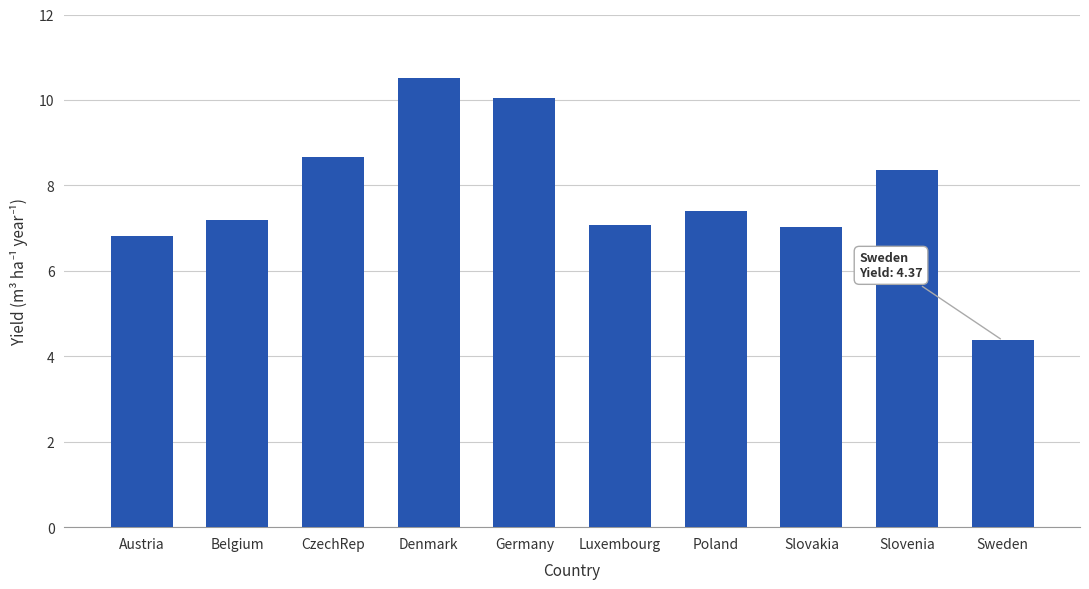

Which category has the lowest value across all series?

Sweden